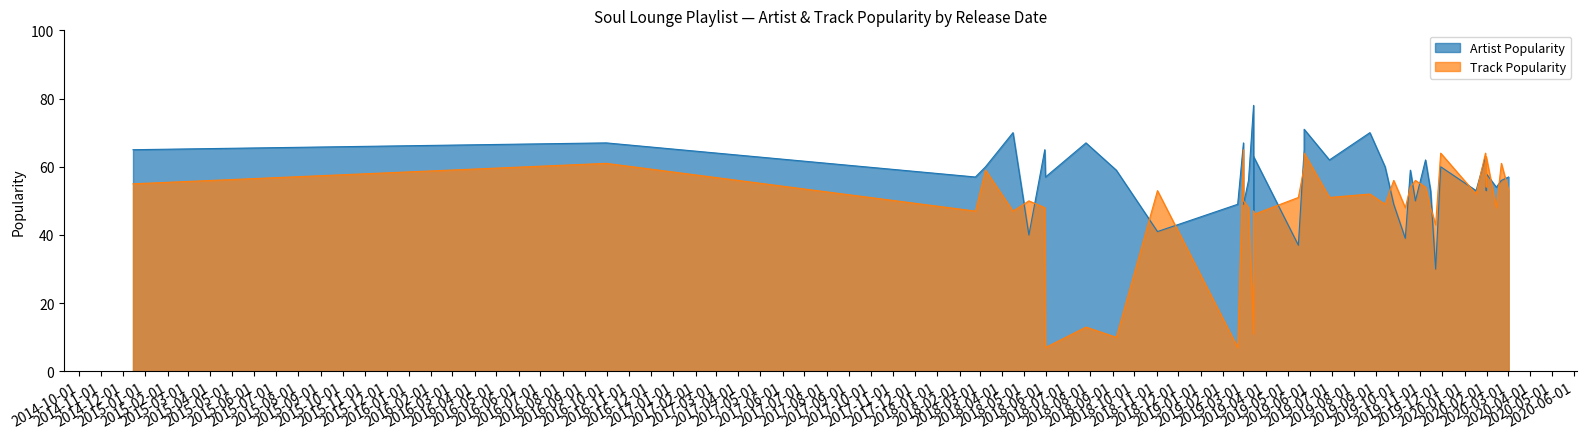

True or false: Track Popularity and Artist Popularity cross at least once.

True